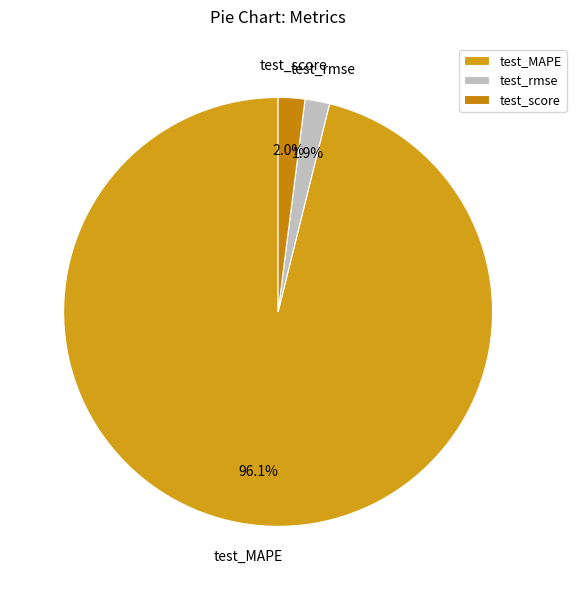

Does any single category account for the majority?

Yes